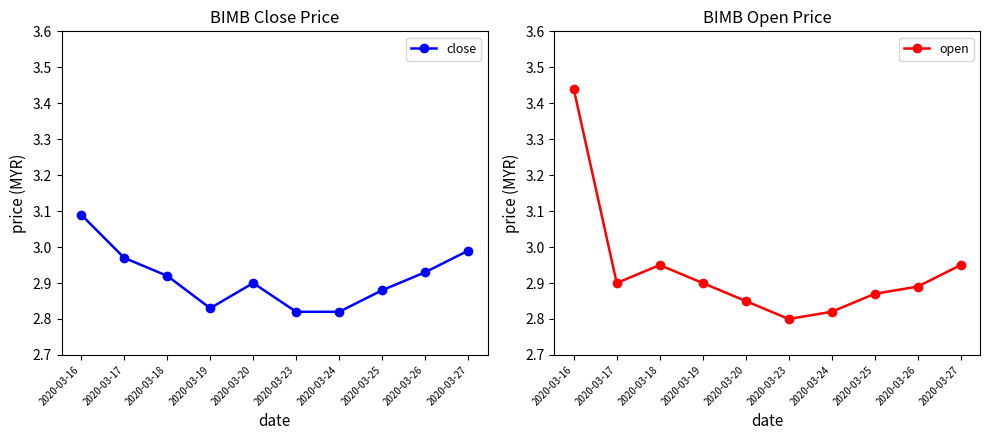

List the labels in order of open value, largest first.

2020-03-16, 2020-03-18, 2020-03-27, 2020-03-17, 2020-03-19, 2020-03-26, 2020-03-25, 2020-03-20, 2020-03-24, 2020-03-23